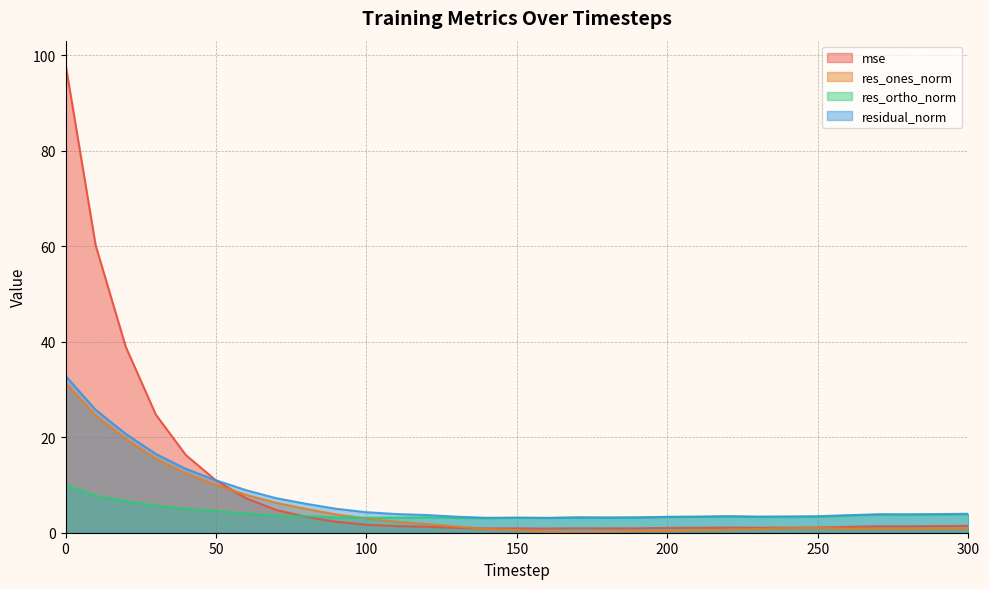

The value of res_ortho_norm at 200 is 5.2. True or false?

False